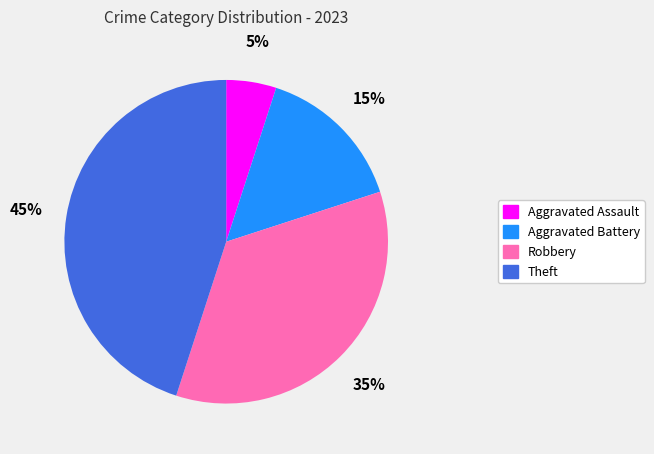

To the nearest percent, what is the combined percentage of Aggravated Battery and Theft?

60%